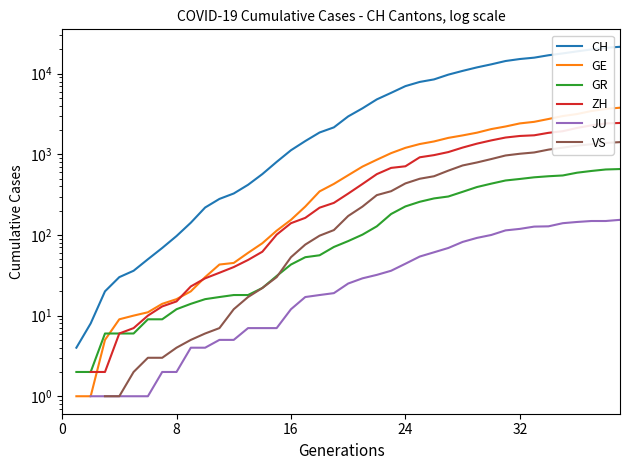

True or false: JU has more than 1 interior local peaks.

False